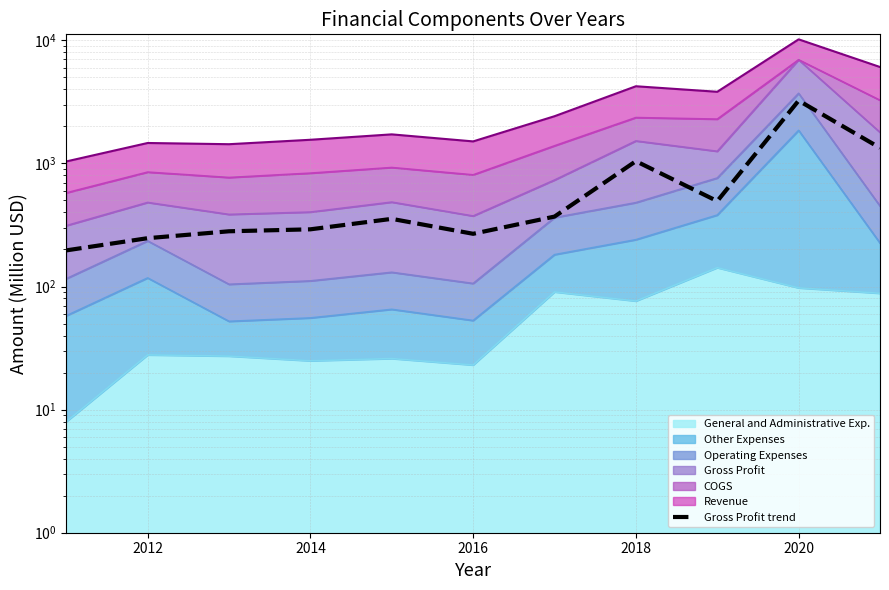

What is the difference between the maximum and minimum values?

3042.7